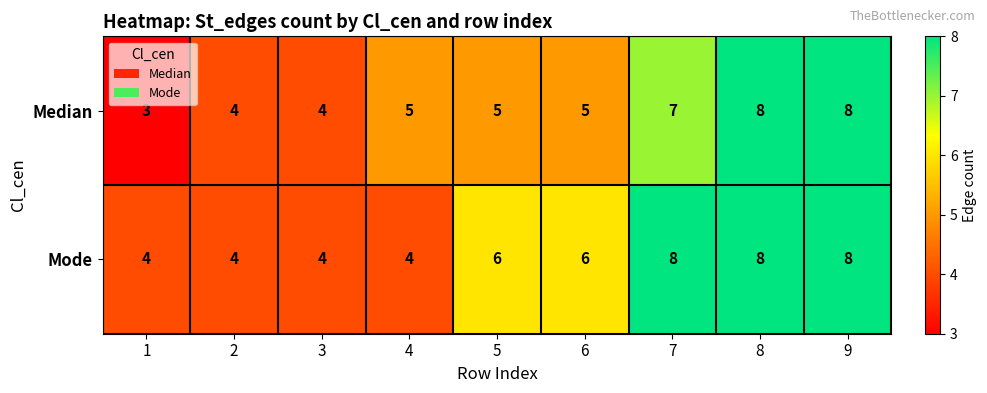

Rank the series at 5 from highest to lowest value.

Mode, Median